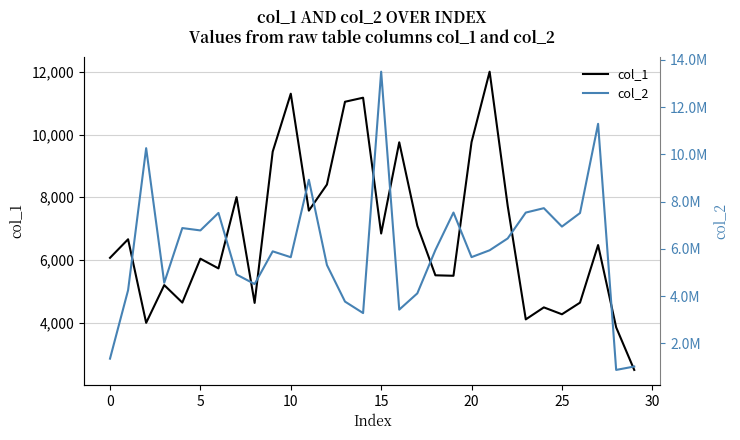

The col_1 series shows 17905 at 10. True or false?

False